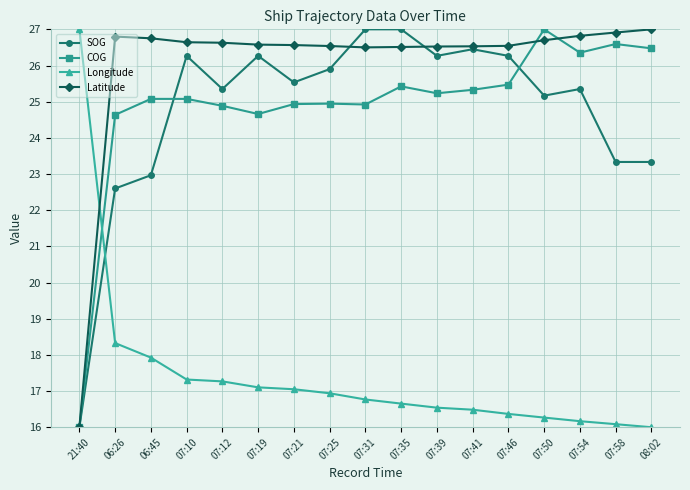

What is the average value of the Longitude series?

17.4